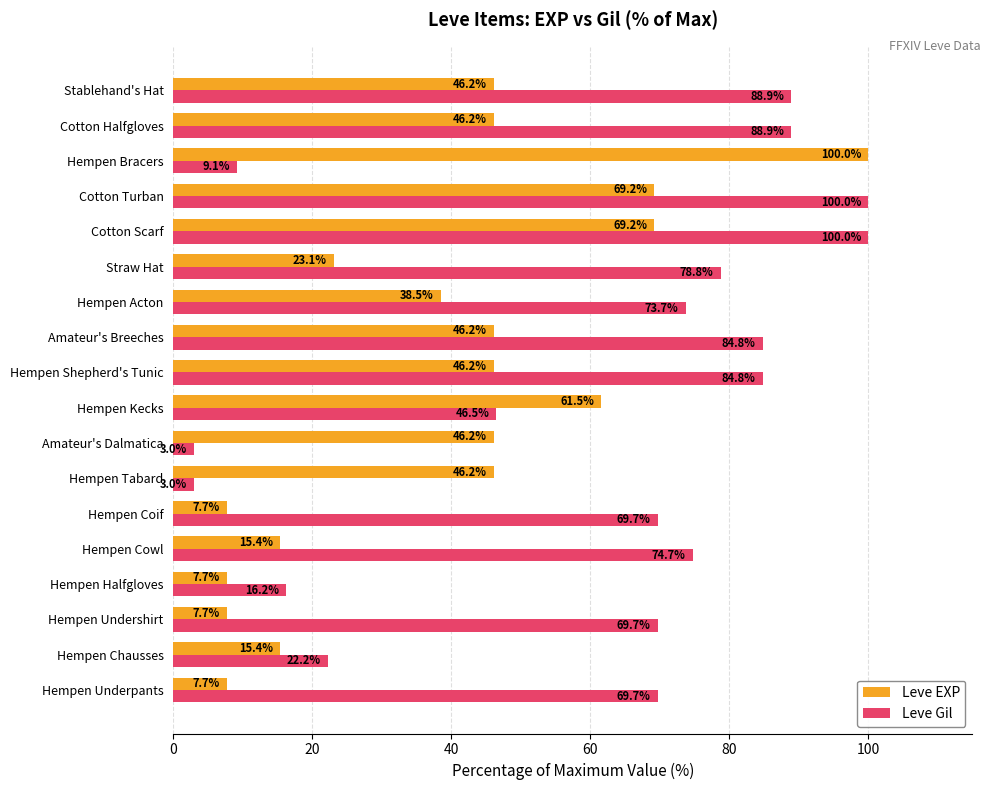

Which category has the highest value in the Leve EXP series?

Hempen Bracers